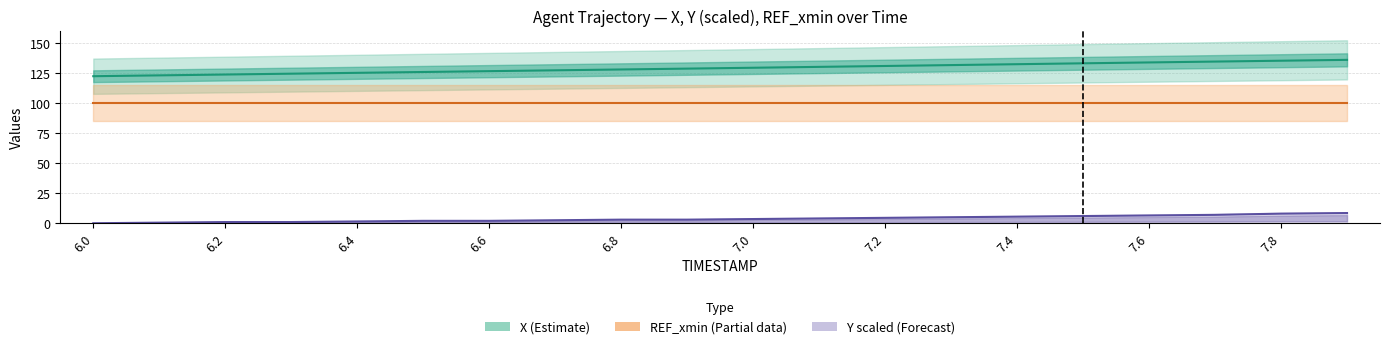

The REF_xmin (Partial) series shows 142.5 at 15. True or false?

False